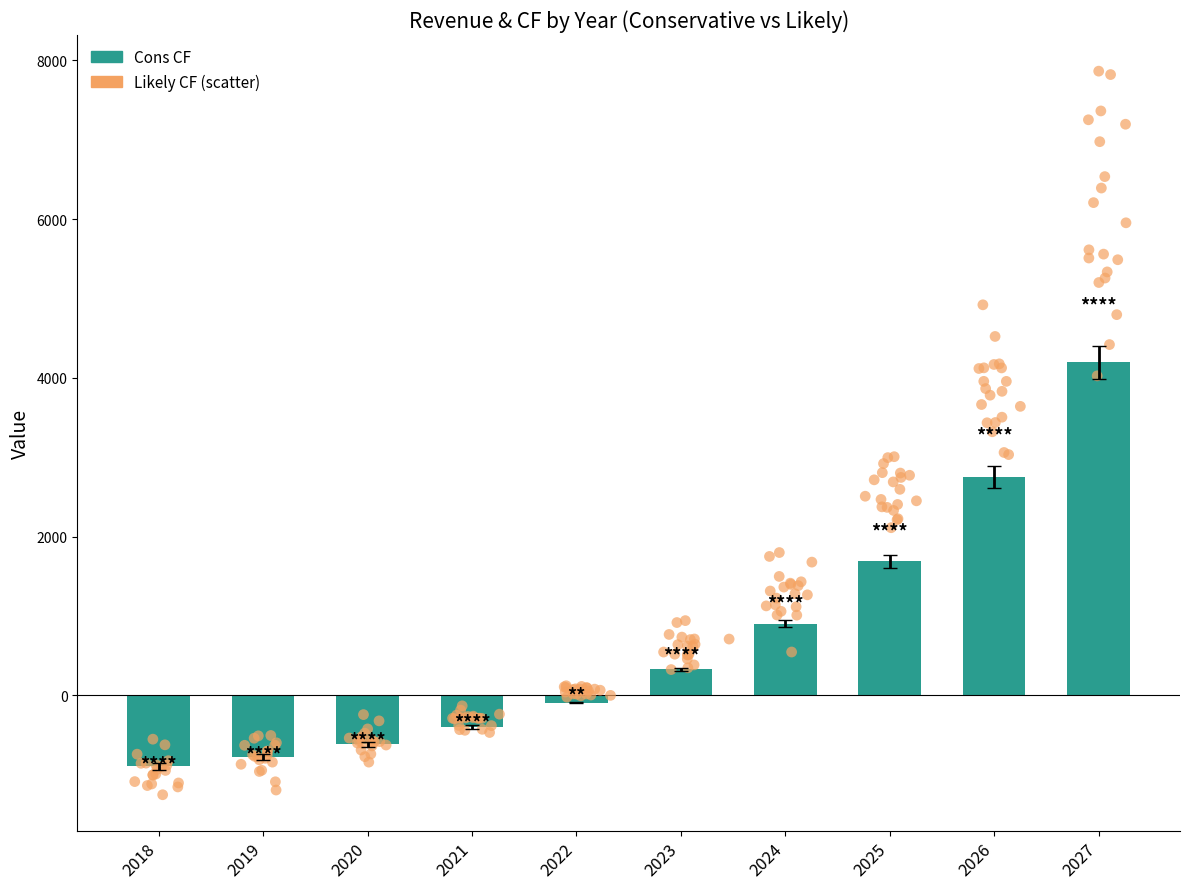

What is the ratio of the value at 2024 to the value at 2027?

0.2